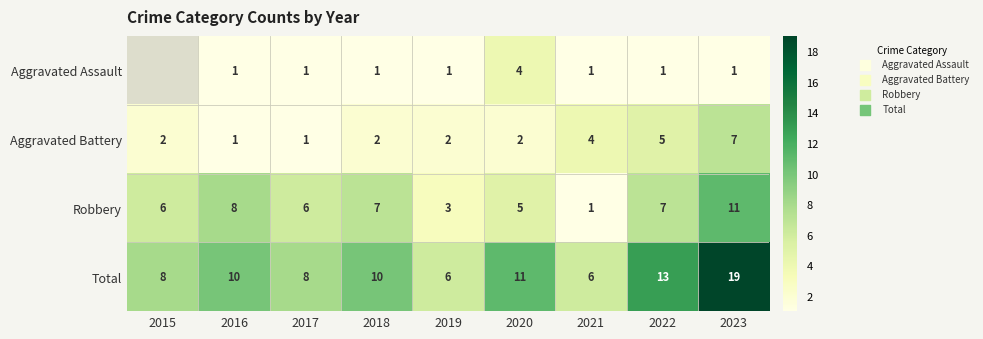

What is the difference between the highest and lowest values at 2022?

12